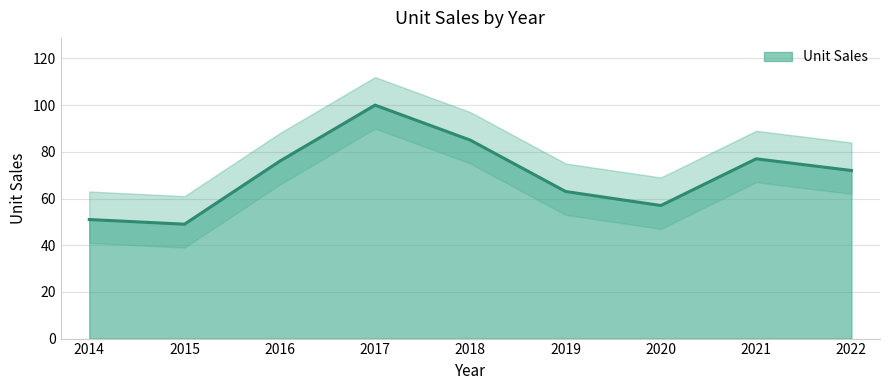

What is the value of the 5th point from the left?

85